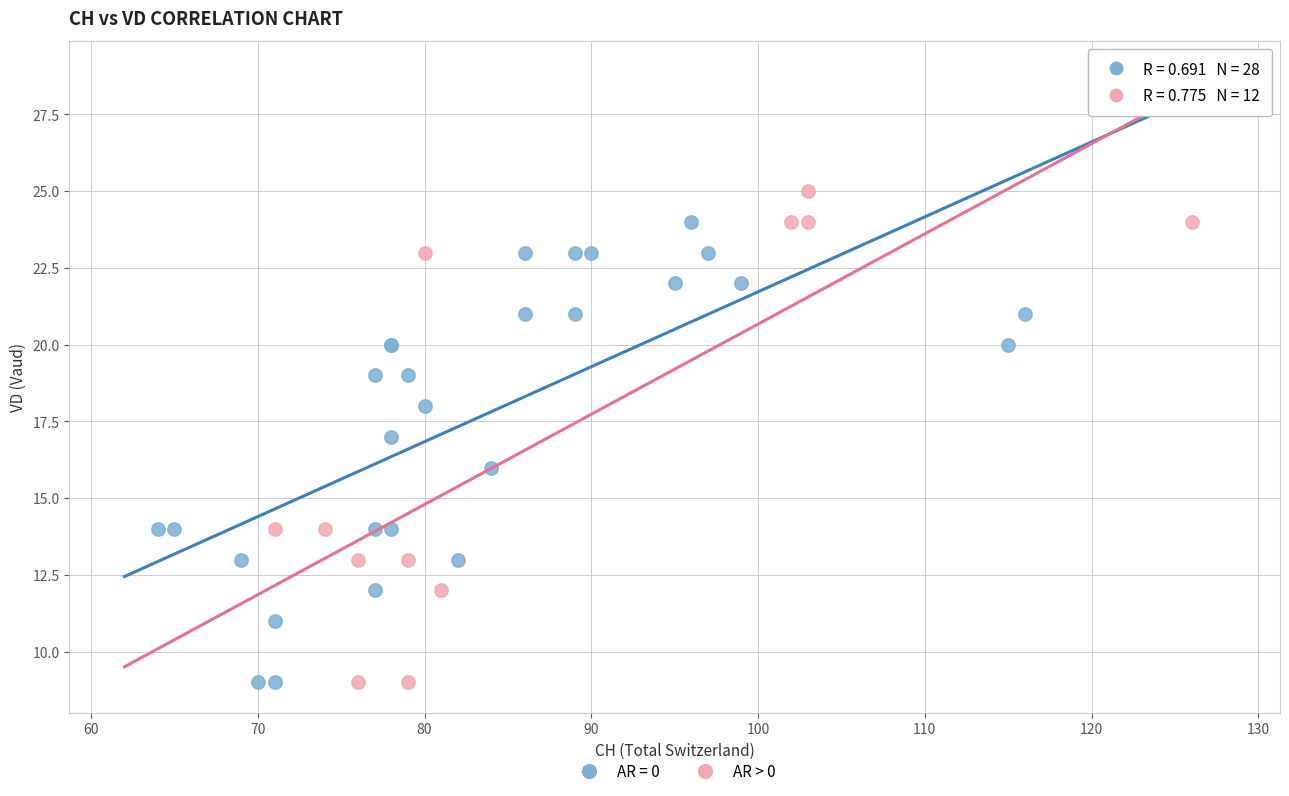

Which series has the widest spread of Y values?

AR > 0